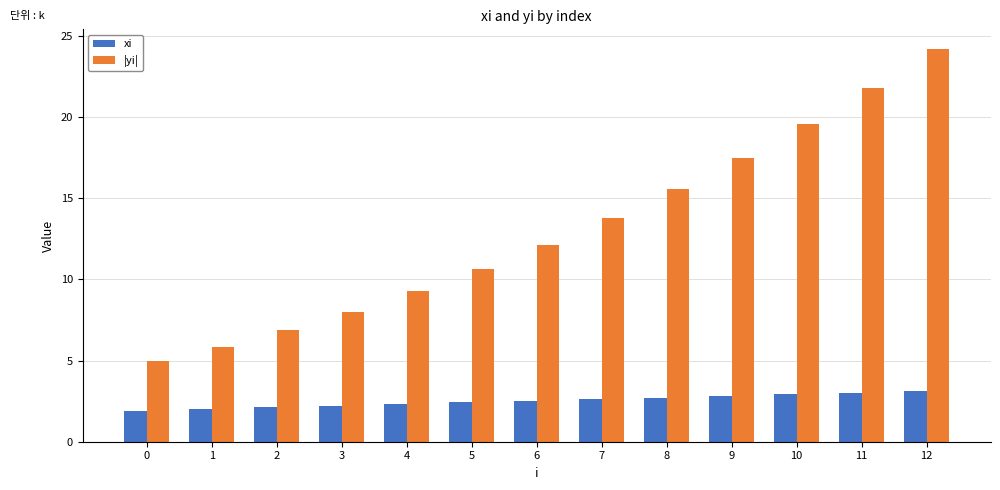

What is the greatest value displayed?

24.2